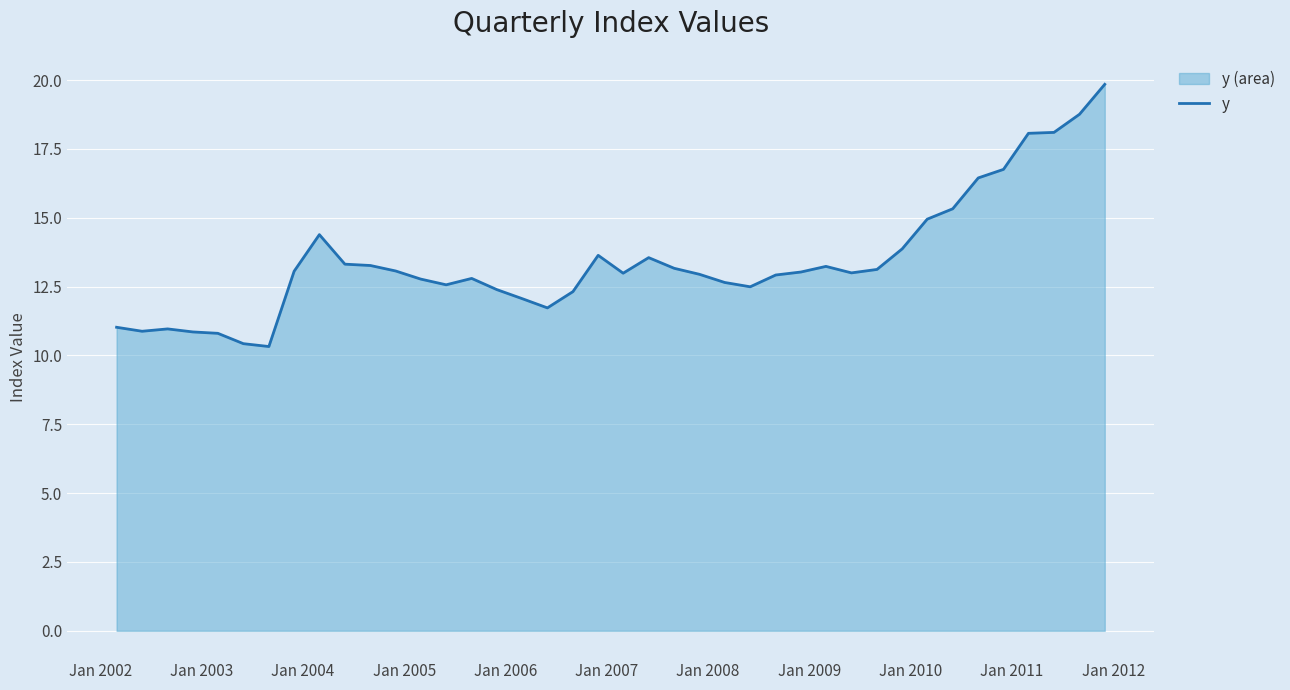

What is the greatest value displayed?

19.8